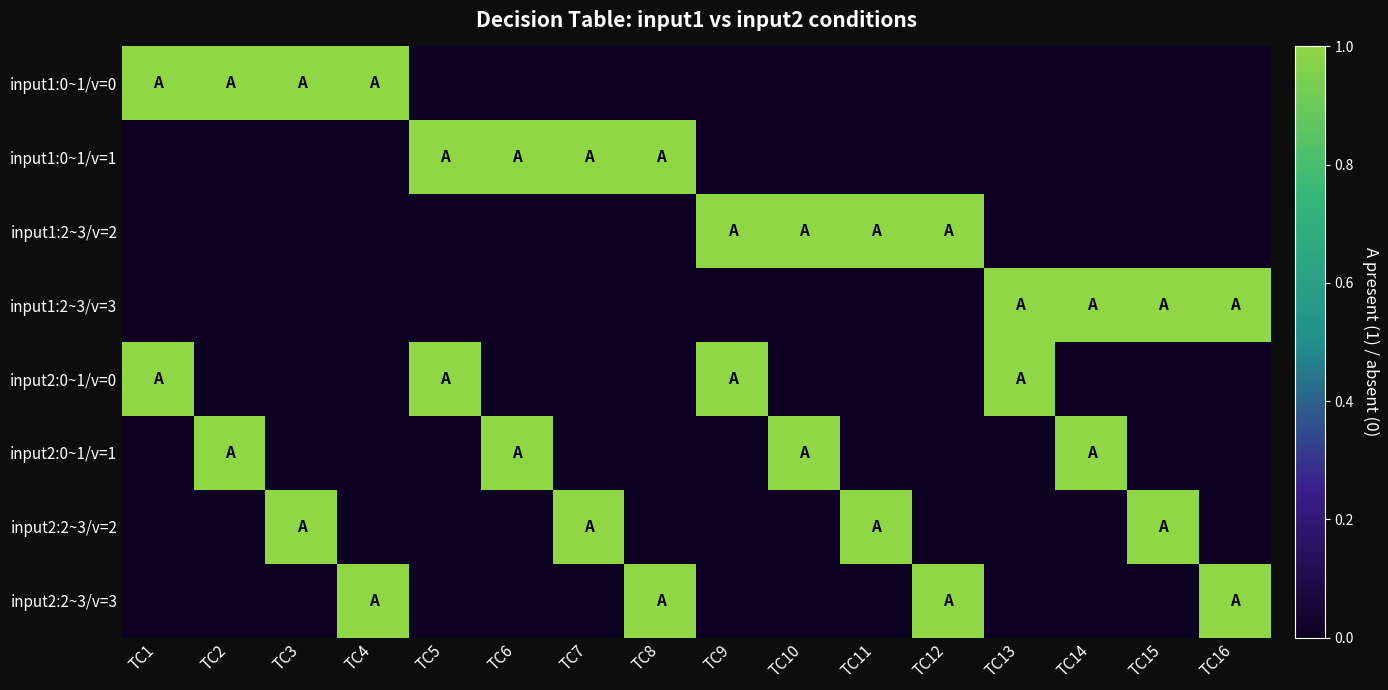

How many distinct data groups are displayed?

8